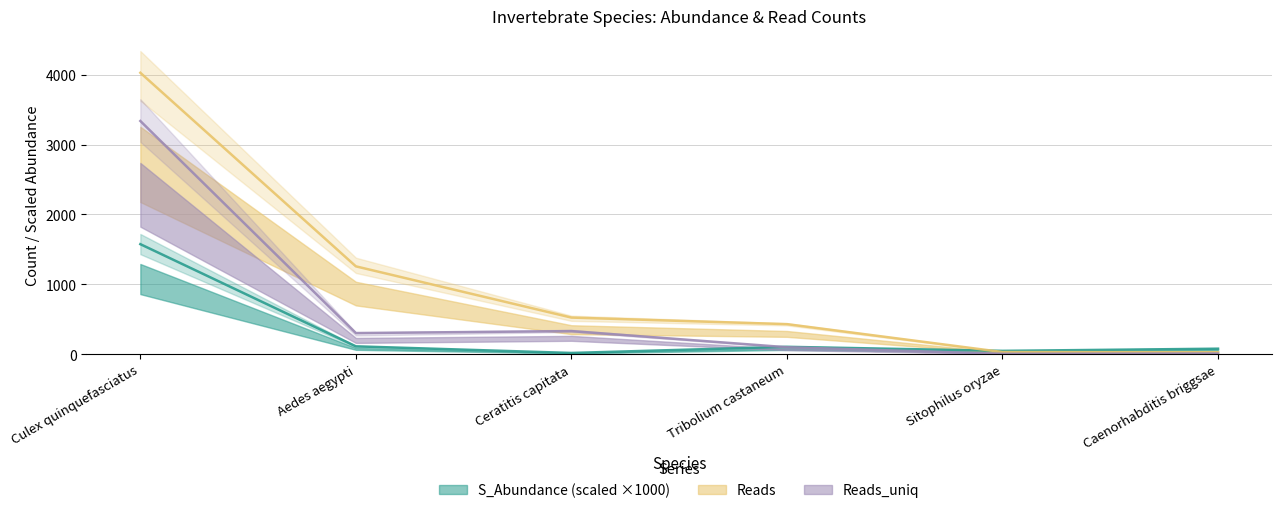

List the series in order of their overall mean, lowest first.

S_Abundance, Reads_uniq, Reads